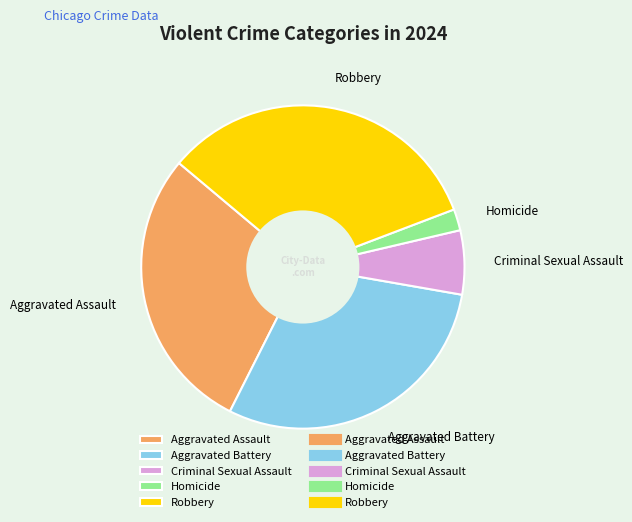

Do Aggravated Battery and Robbery together represent more than half of the pie?

Yes